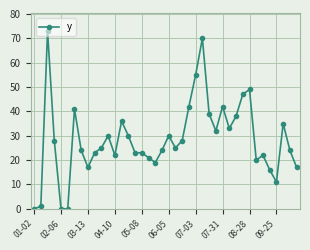

What is the sum of all values?

1135